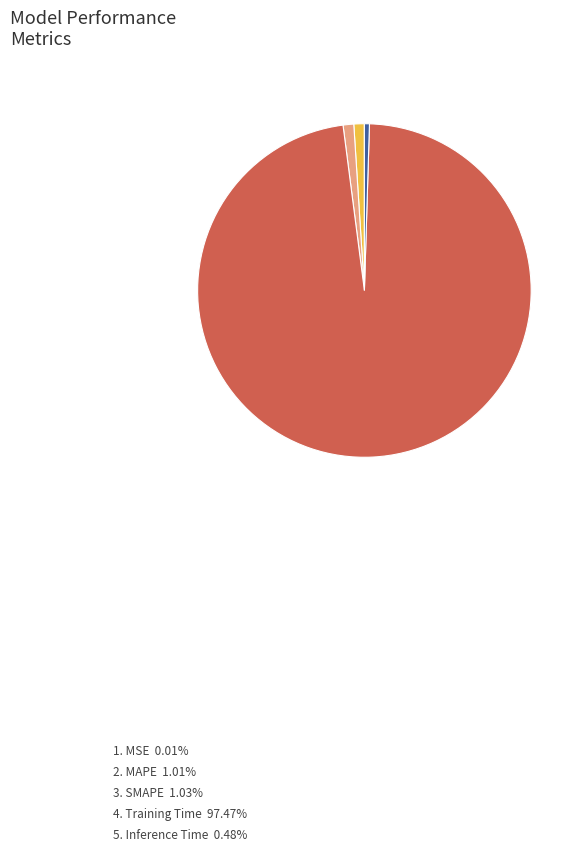

Is there any slice that represents more than half of the pie?

Yes